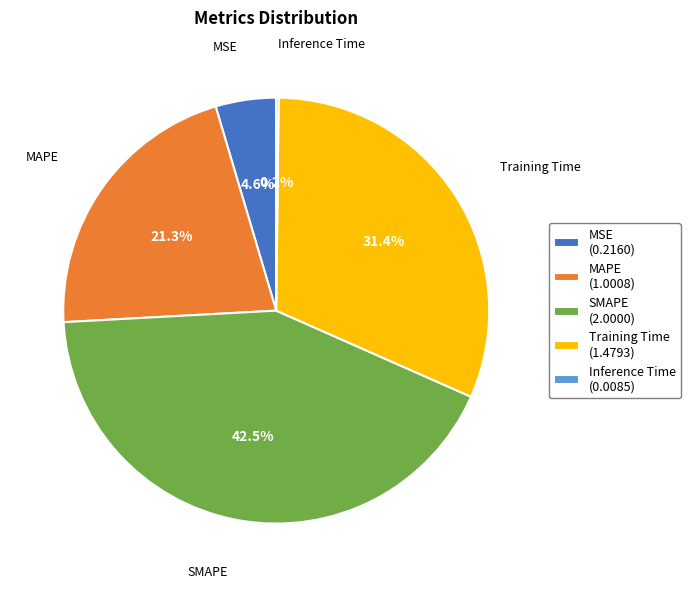

What is the ratio of the value at SMAPE to the value at MAPE?

2.0